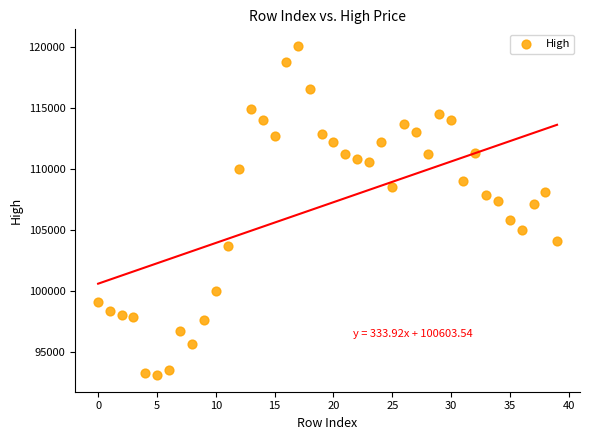

What is the range of Y values (max minus min)?

27000